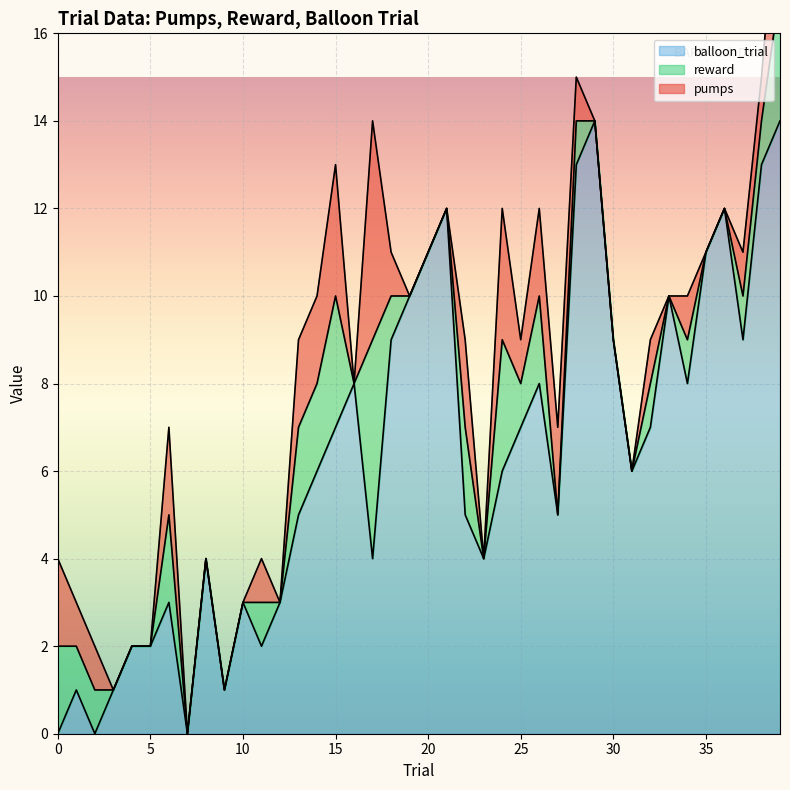

The balloon_trial series shows 7 at 25. True or false?

True